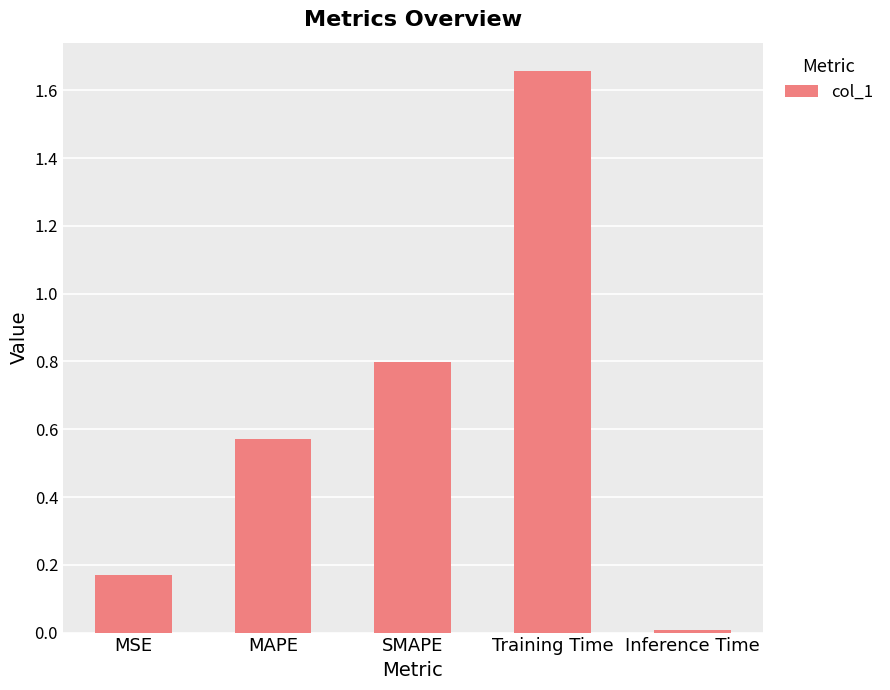

Which category has the lowest value across all series?

Inference Time